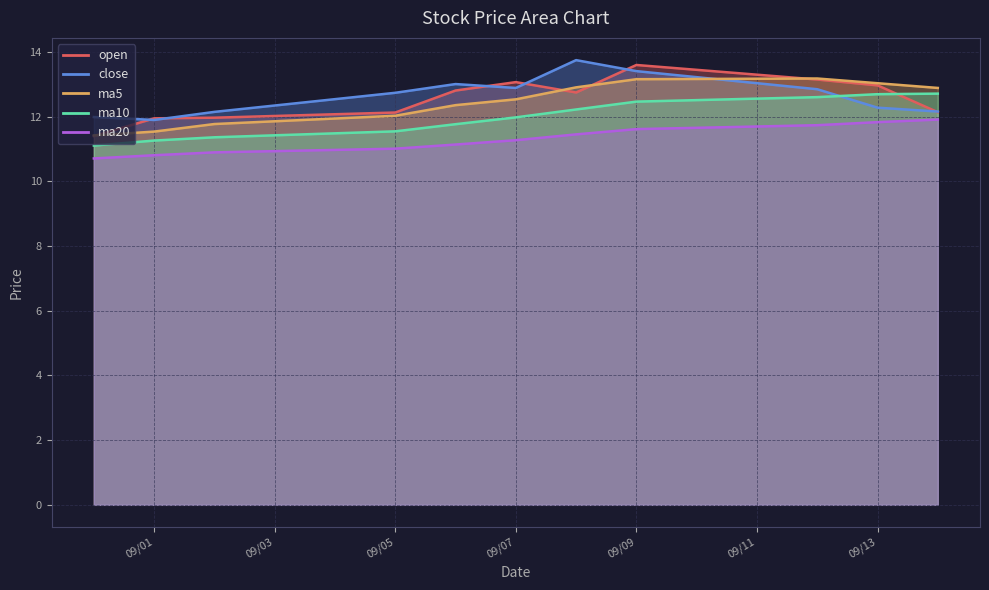

True or false: open and ma20 intersect in this chart.

False